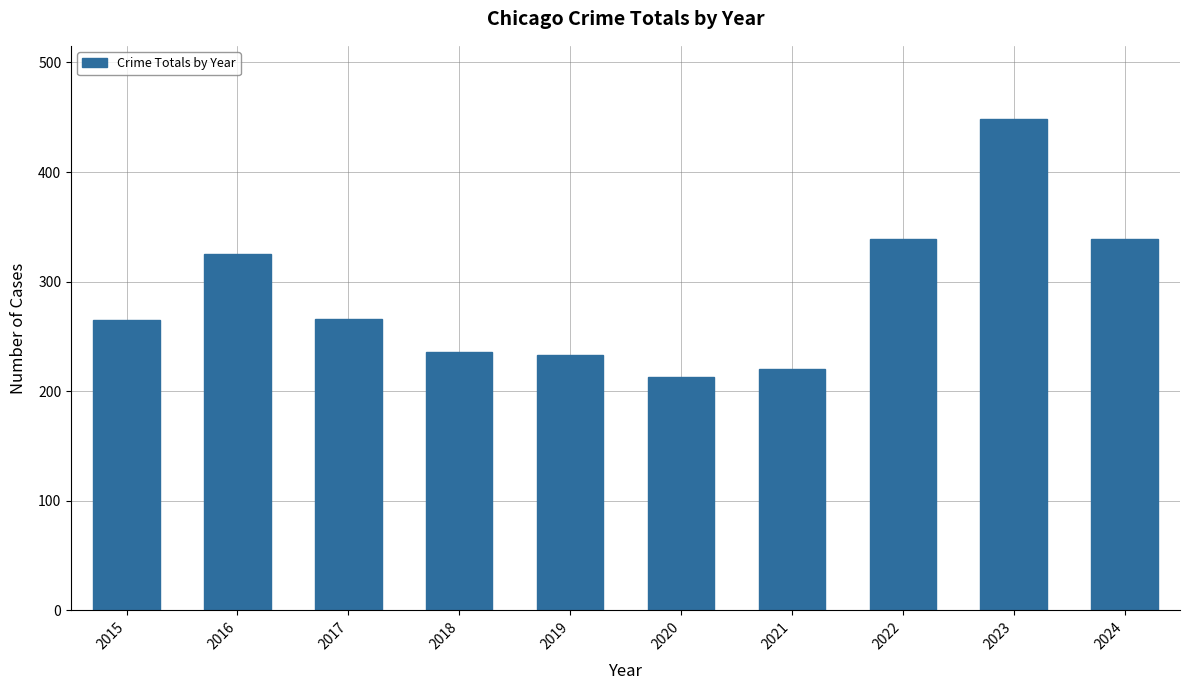

True or false: the data shows 233 at 2019.

True